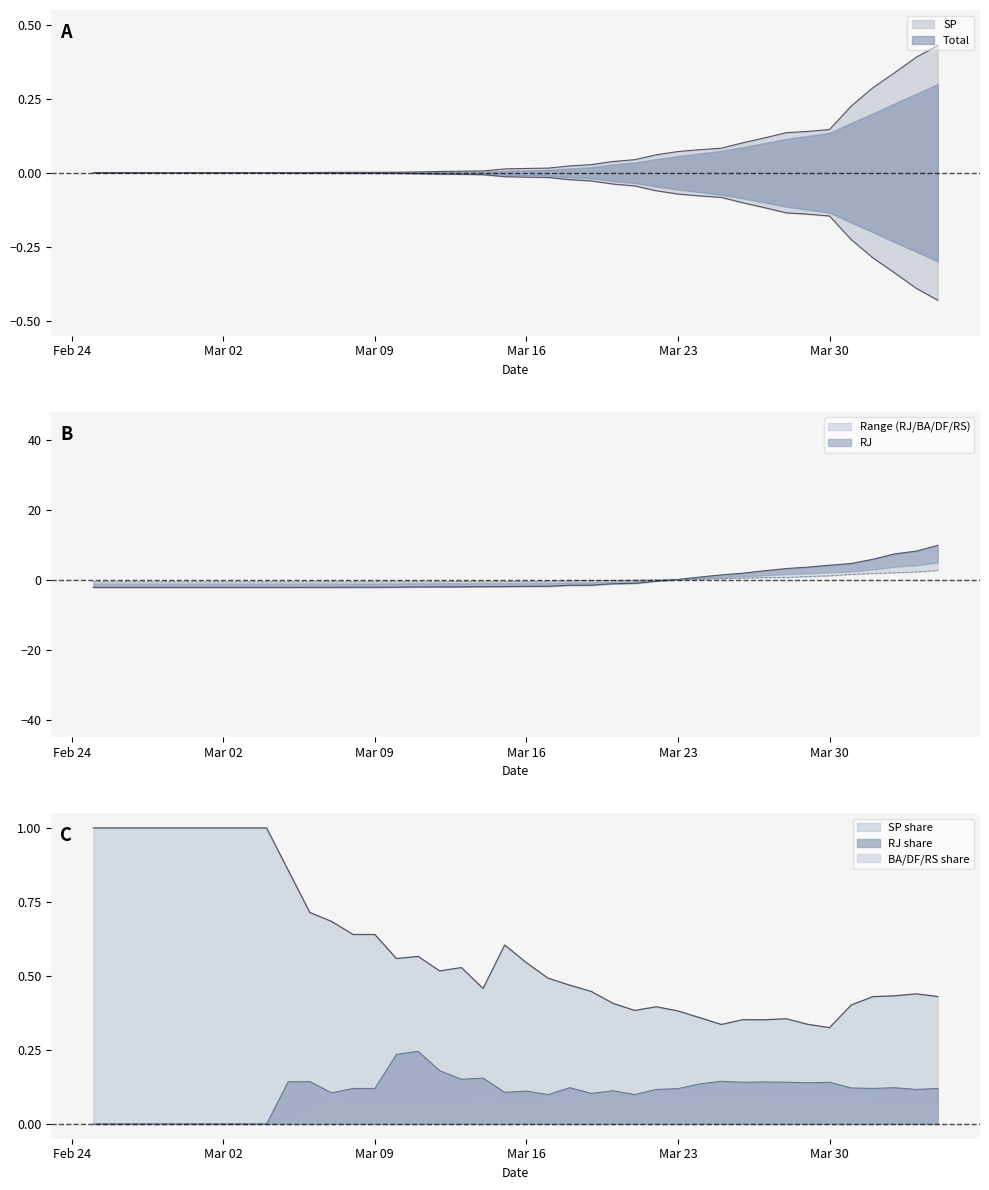

Reading left to right, what are all the values shown in this chart?

SP: 0.0	0.0	0.0	0.0	0.0	0.0	0.0	0.0	0.0	0.0	0.0	0.0	0.0	0.0	0.0	0.0	0.0	0.0	0.0	0.0	0.0	0.0	0.0	0.0	0.0	0.0	0.1	0.1	0.1	0.1	0.1	0.1	0.1	0.1	0.1	0.2	0.3	0.3	0.4	0.4
RJ: -2.2	-2.2	-2.2	-2.2	-2.2	-2.2	-2.2	-2.2	-2.2	-2.2	-2.2	-2.2	-2.2	-2.2	-2.1	-2.1	-2.1	-2.1	-2.0	-2.0	-1.9	-1.9	-1.6	-1.6	-1.2	-1.1	-0.4	0.0	0.7	1.3	1.8	2.5	3.2	3.6	4.1	4.6	5.8	7.3	8.1	9.8
BA: -0.6	-0.6	-0.6	-0.6	-0.6	-0.6	-0.6	-0.6	-0.6	-0.6	-0.6	-0.6	-0.6	-0.6	-0.6	-0.6	-0.6	-0.5	-0.5	-0.5	-0.5	-0.5	-0.3	-0.3	-0.3	-0.2	-0.1	-0.0	0.2	0.3	0.4	0.6	0.6	0.9	1.1	1.5	1.8	2.0	2.2	2.6
Total: -0.0	-0.0	-0.0	-0.0	-0.0	-0.0	-0.0	-0.0	-0.0	-0.0	-0.0	-0.0	-0.0	-0.0	-0.0	-0.0	-0.0	-0.0	-0.0	-0.0	-0.0	-0.0	-0.0	-0.0	-0.0	-0.0	-0.1	-0.1	-0.1	-0.1	-0.1	-0.1	-0.1	-0.1	-0.1	-0.2	-0.3	-0.3	-0.4	-0.4